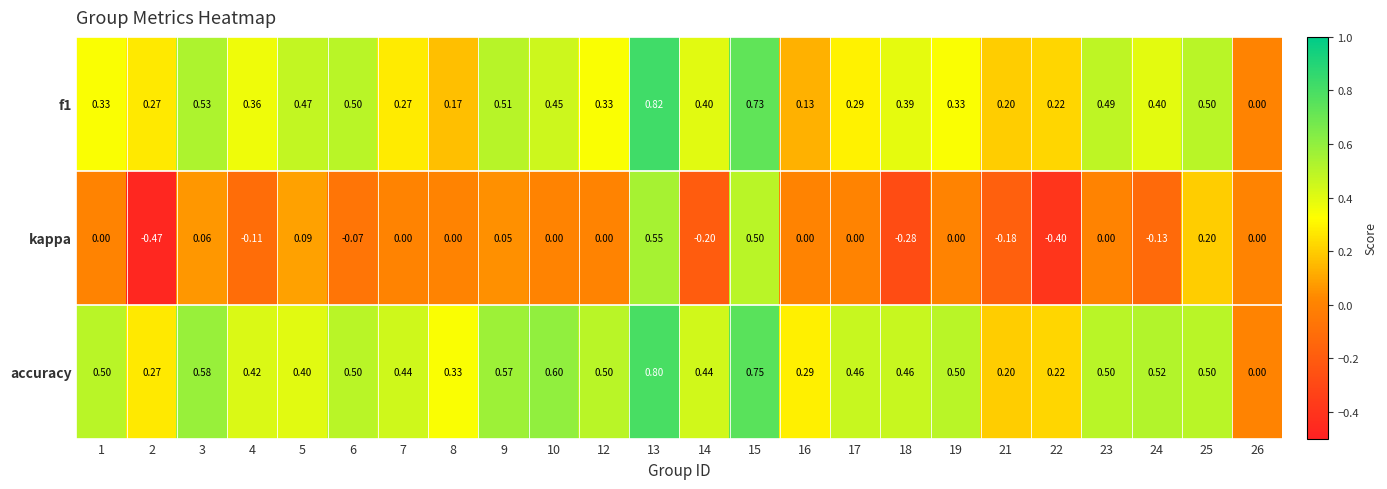

Which series has the widest spread of values?

kappa